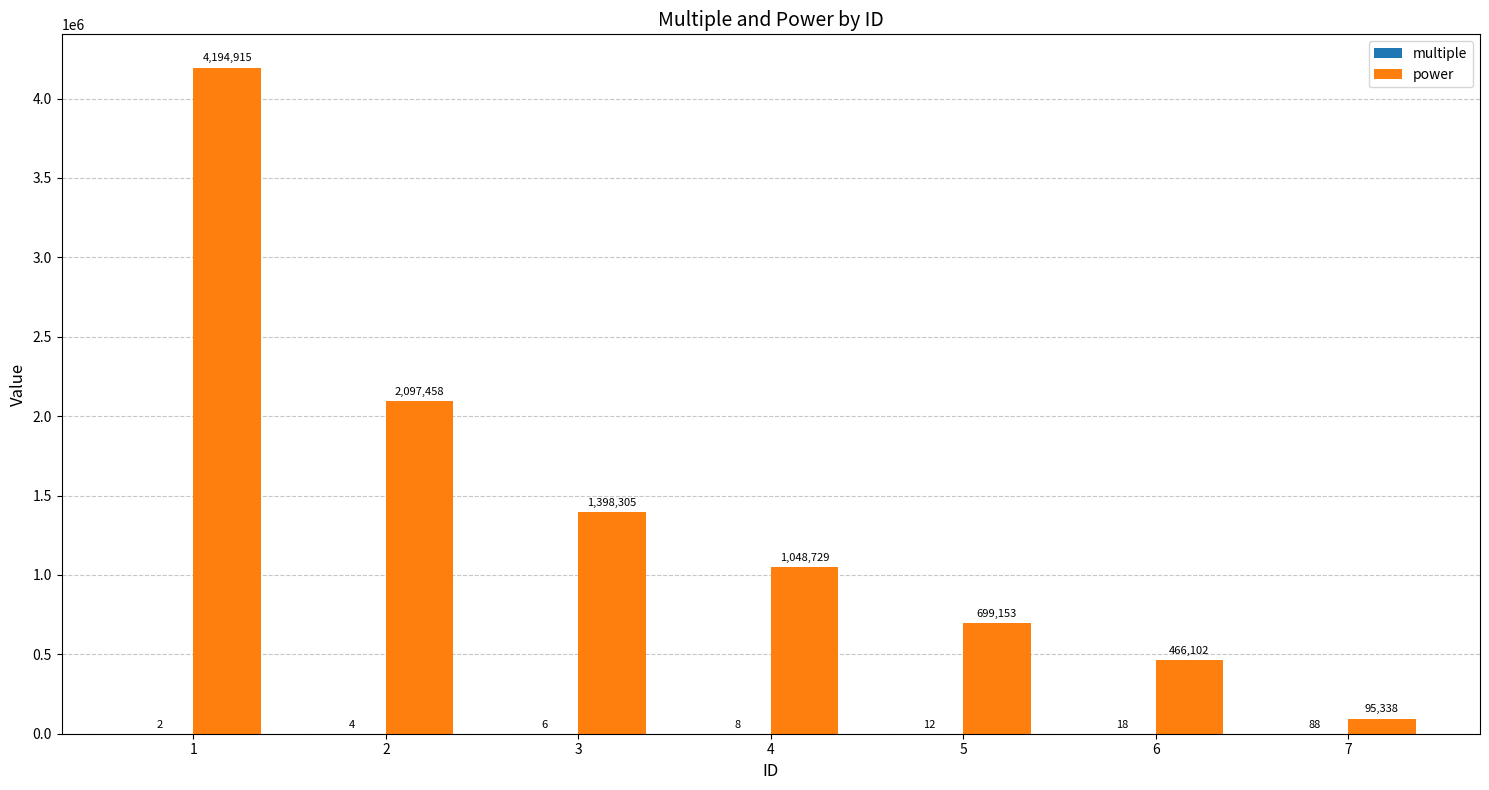

What is the sum of all power values?

10000000